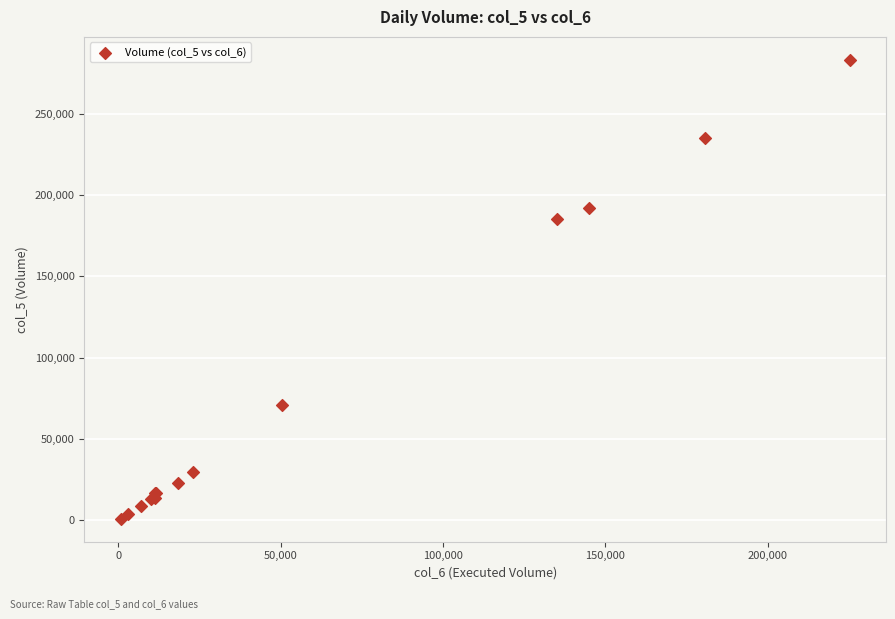

What Y value in the scatter plot is closest to 142000?

185000